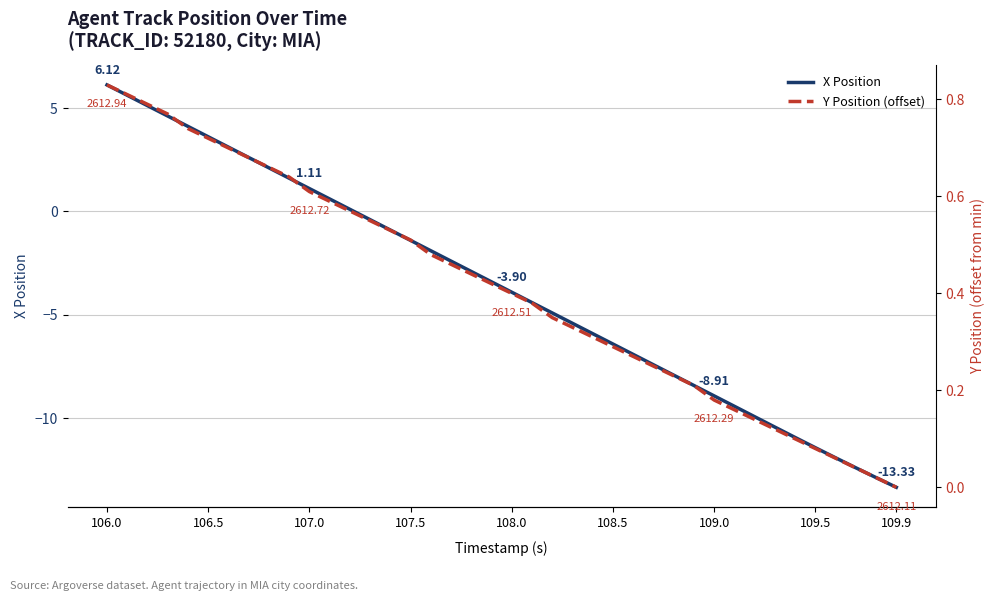

Which series has the largest total across all categories?

Y Position (offset)